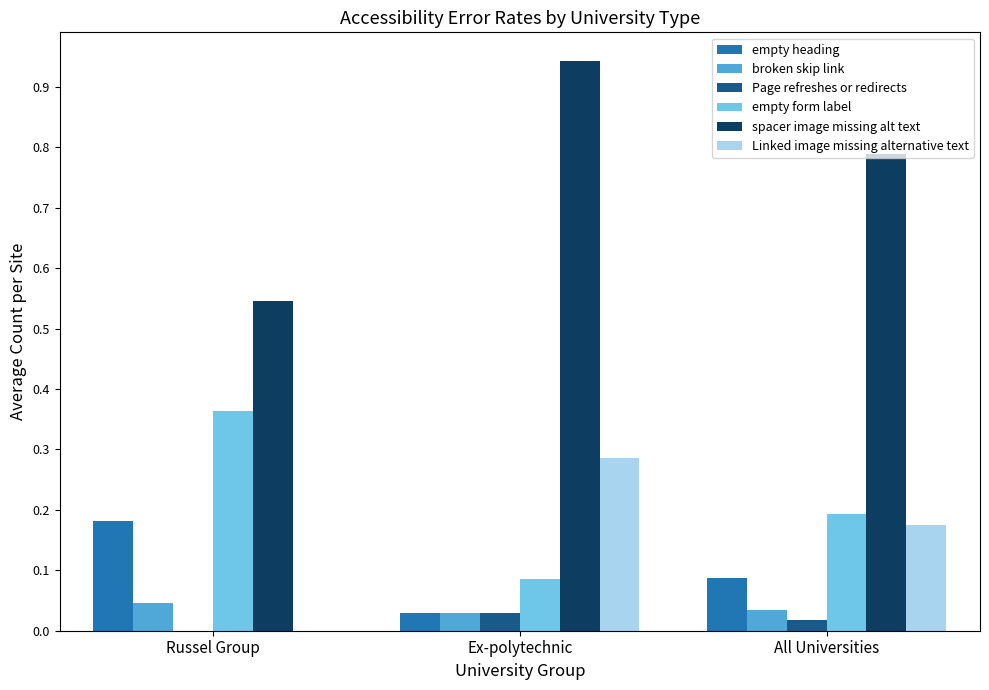

Between Russel Group and Ex-polytechnic, which series saw the biggest shift?

spacer image missing alt text